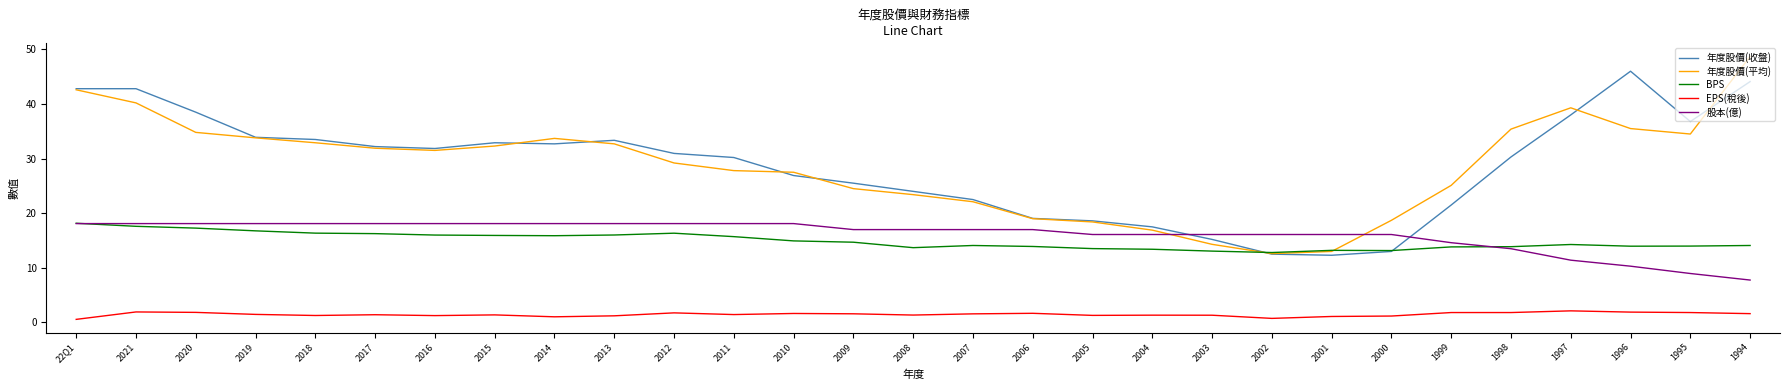

True or false: EPS(稅後) has more than 1 interior local peaks.

True